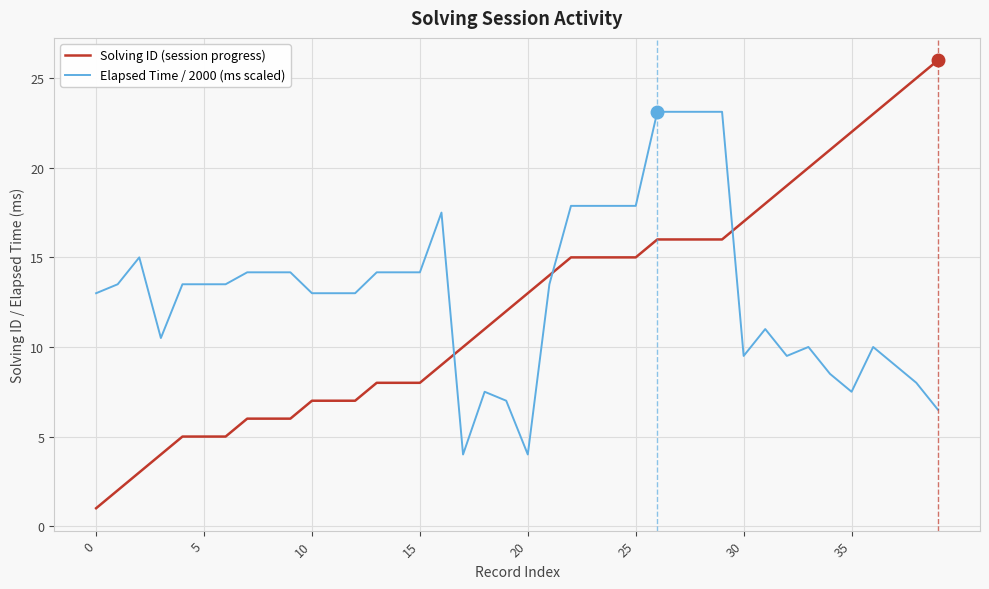

Which series ends up on top after the final intersection of Solving ID (session progress) and Elapsed Time / 2000 (ms scaled)?

Solving ID (session progress)